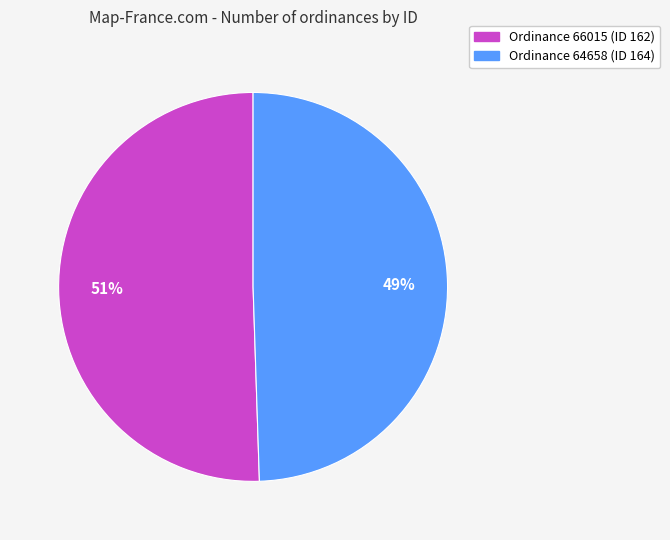

What is the largest slice in the pie chart?

Ordinance 66015 (ID 162)